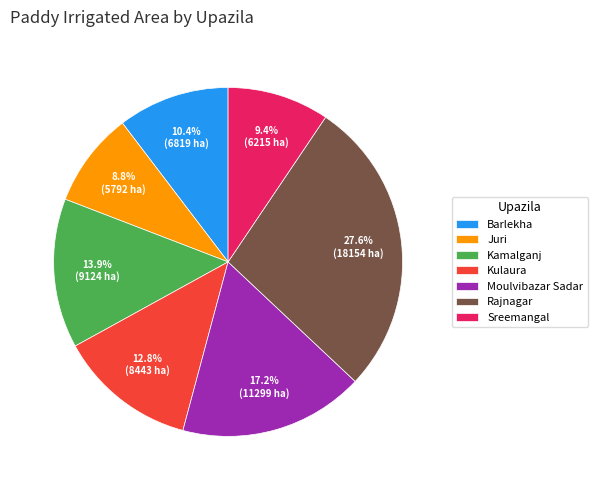

To the nearest percent, what percentage of the pie is Kulaura?

13%